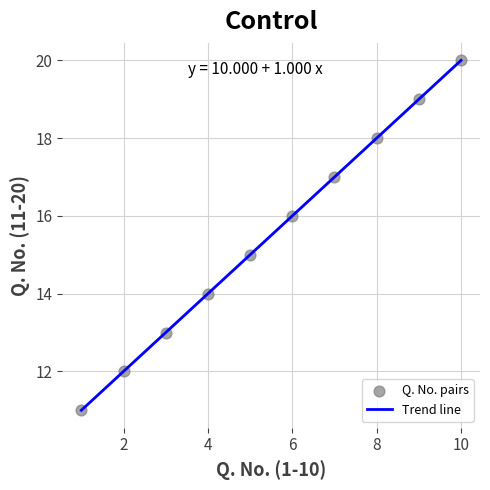

What is the maximum value shown in the chart?

20.0